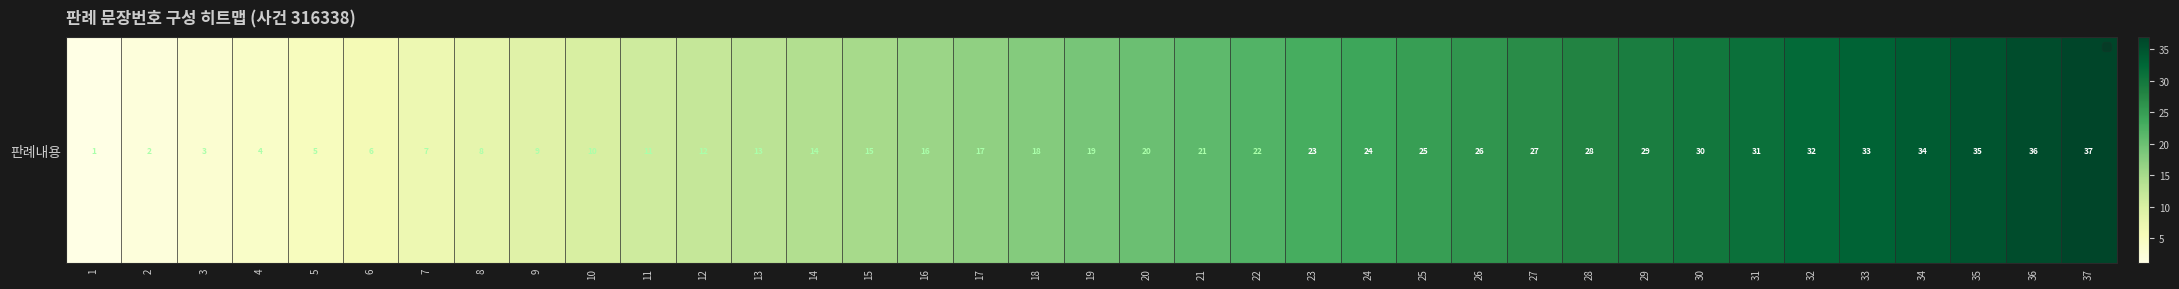

Count the number of data series in this chart.

1